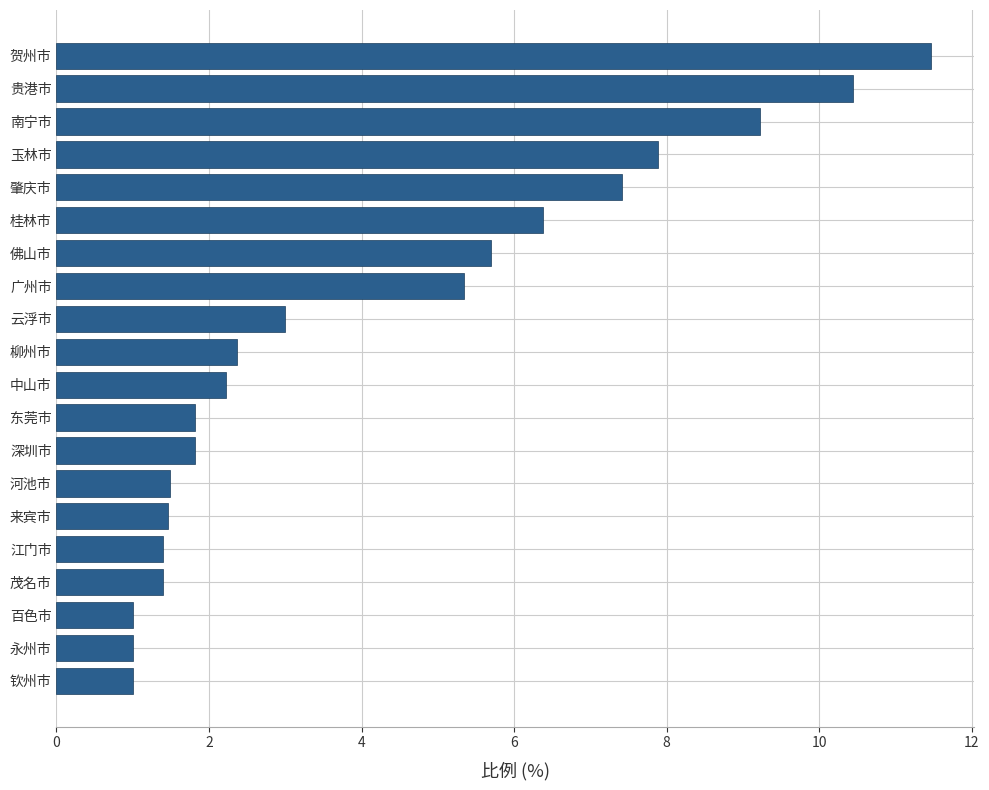

Is it true that the value at 云浮市 is 3.0?

True